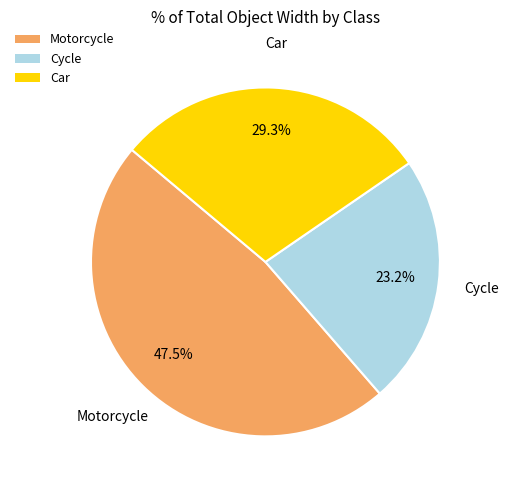

What percentage do Car and Motorcycle together represent?

76.8%